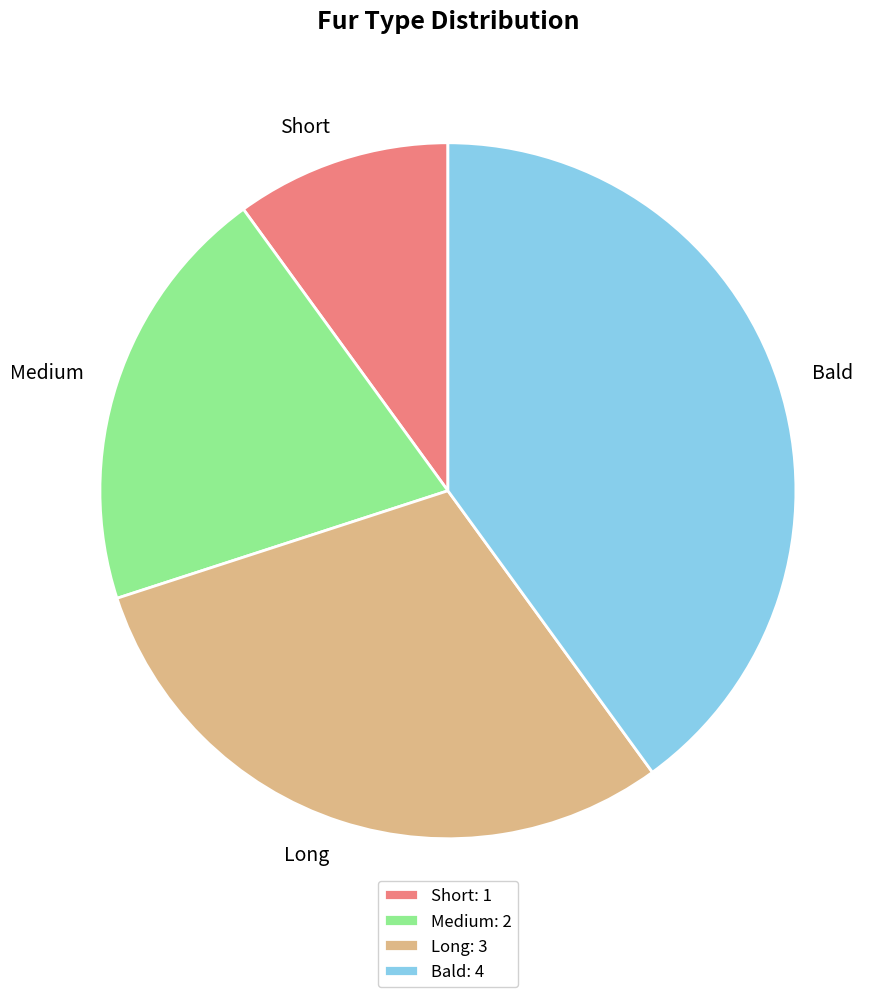

Is the sum of Short and Long greater than half?

No